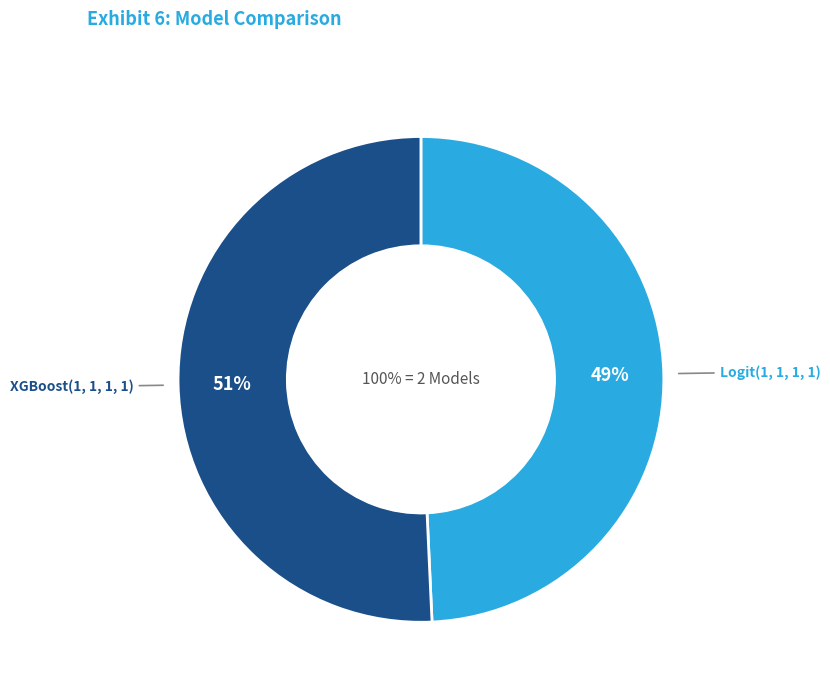

What is the largest slice in the pie chart?

XGBoost(1, 1, 1, 1)